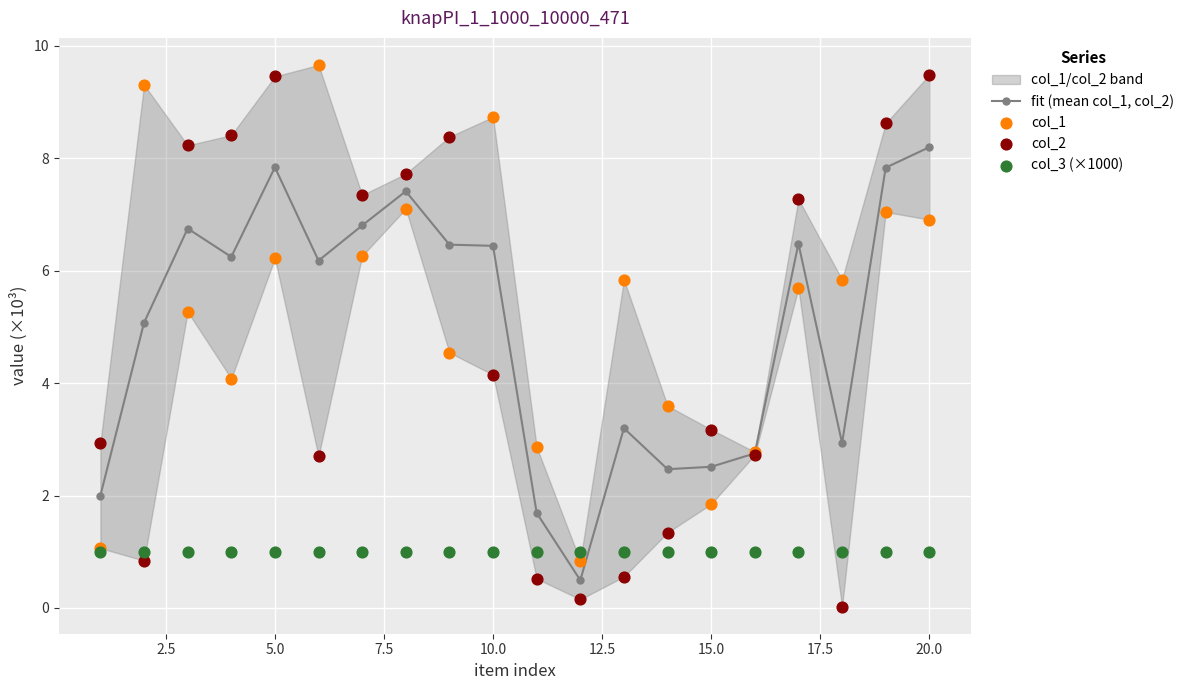

At how many categories does at least one series exceed 0?

20